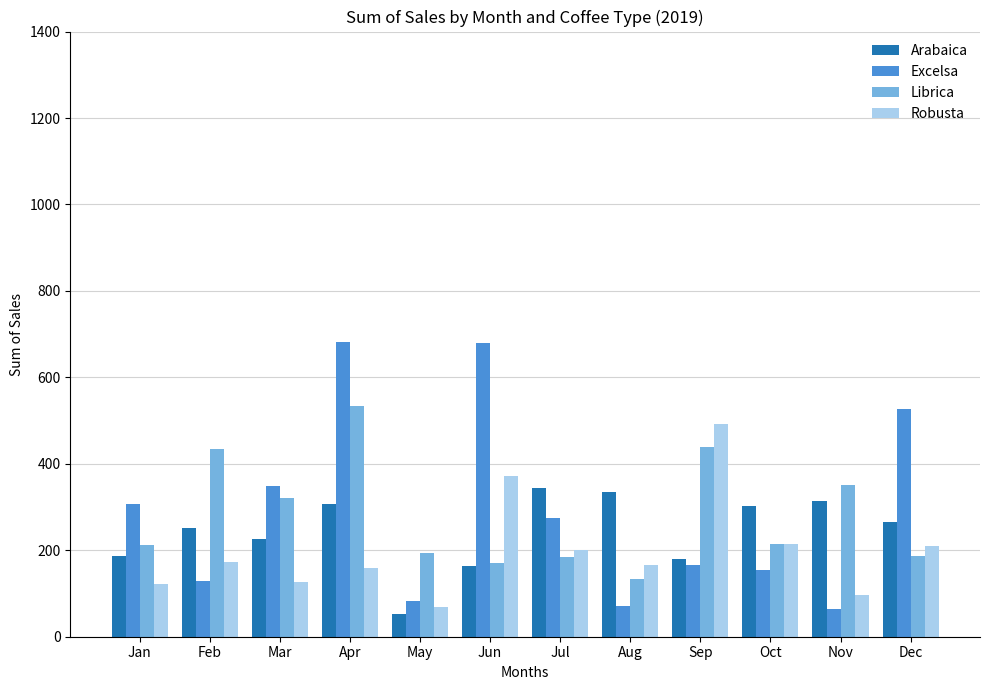

How many bars are there in each group?

4